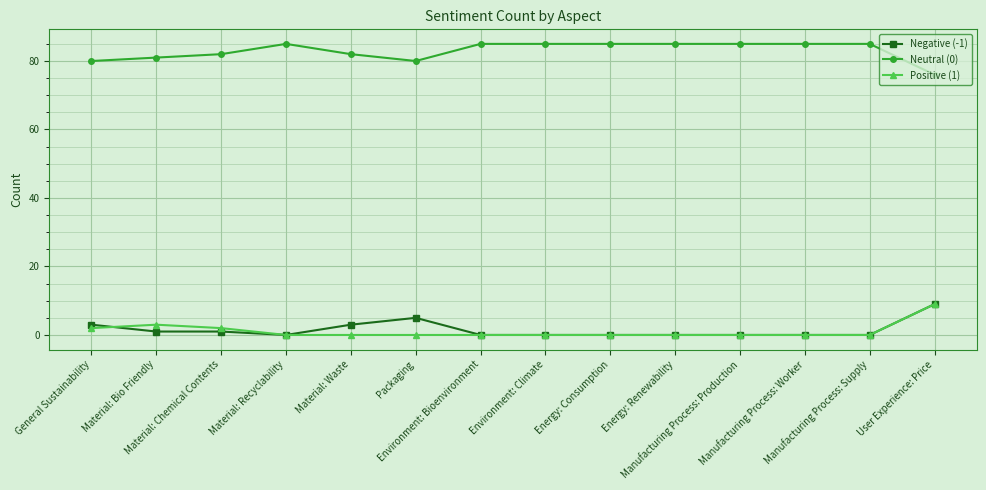

What is the spread (max minus min) of values at Packaging?

80